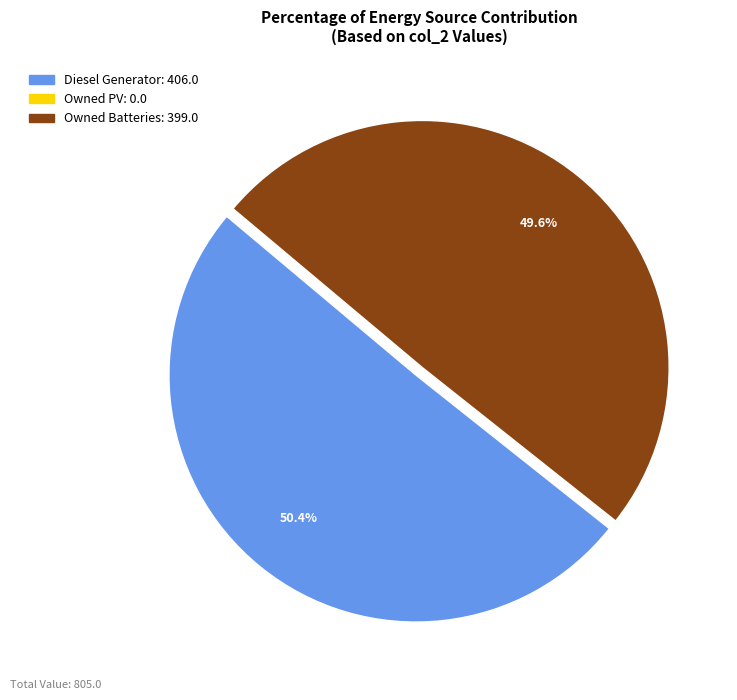

What percentage is the Diesel Generator slice, to the nearest percent?

50%